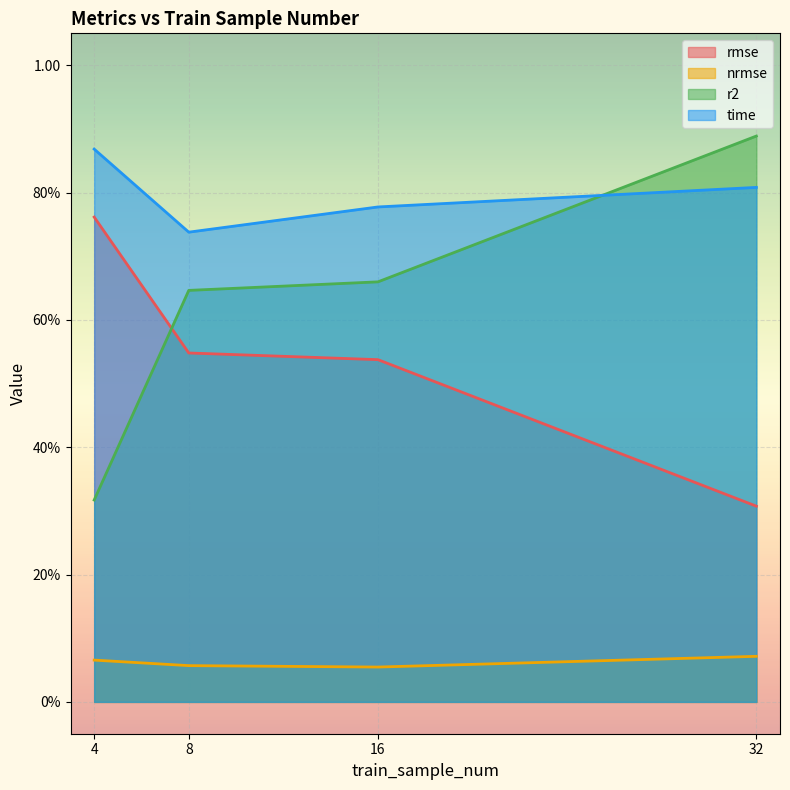

What are all the series names shown in the legend?

rmse, nrmse, r2, time